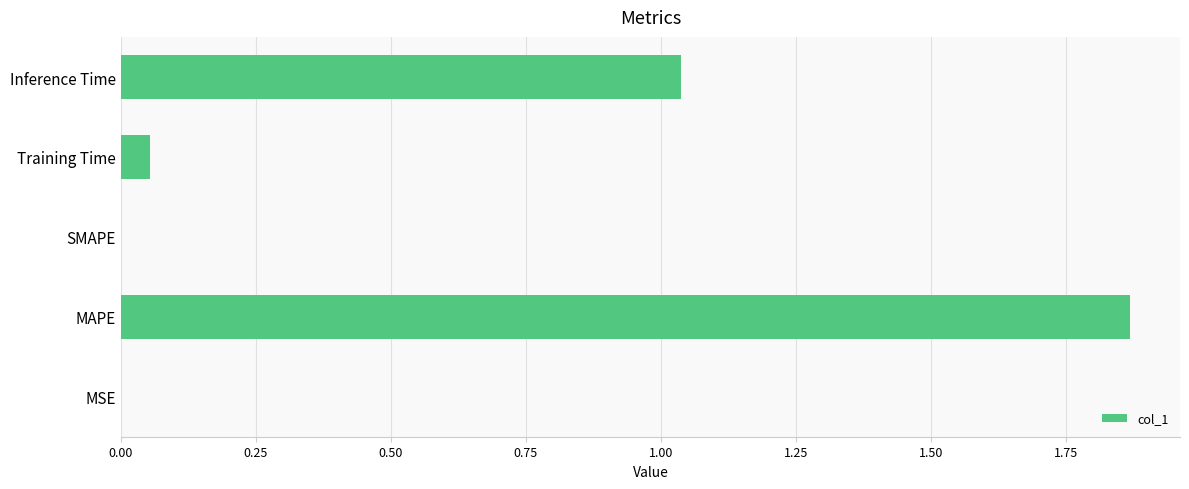

What is the sum of all values?

3.0